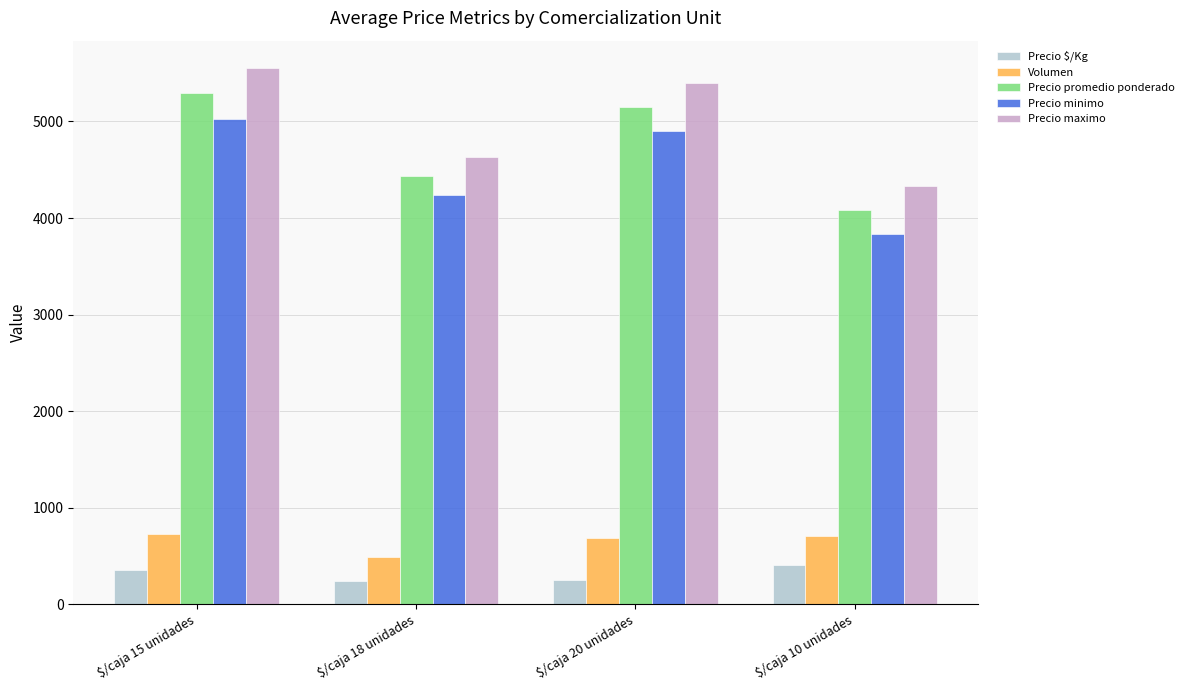

What is the value of the Volumen bar at the 2nd from the left?

488.0